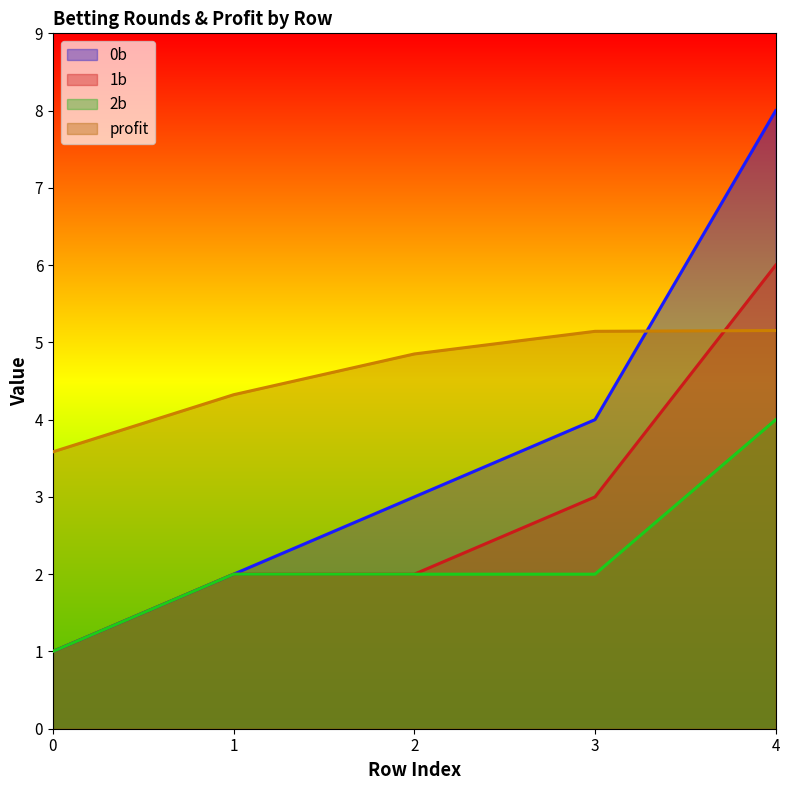

What is the lowest value of the 0b series?

1.0